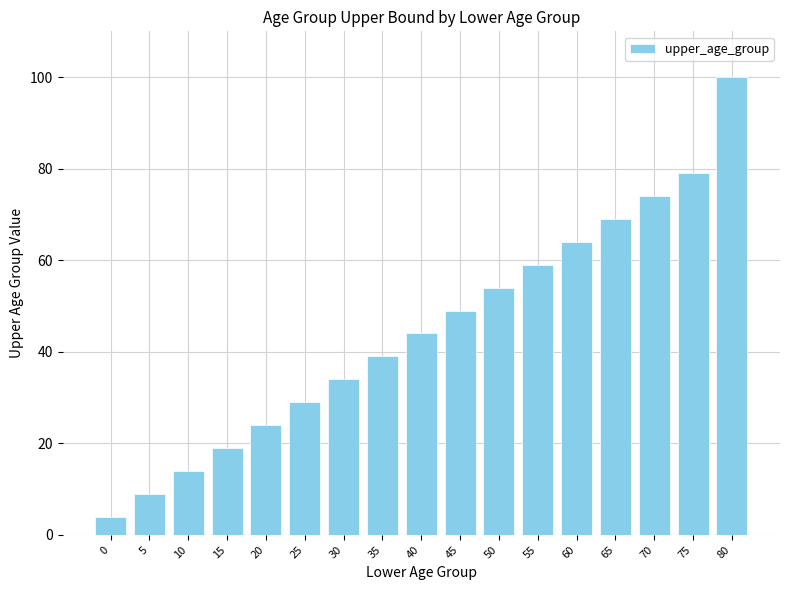

What is the average value?

45